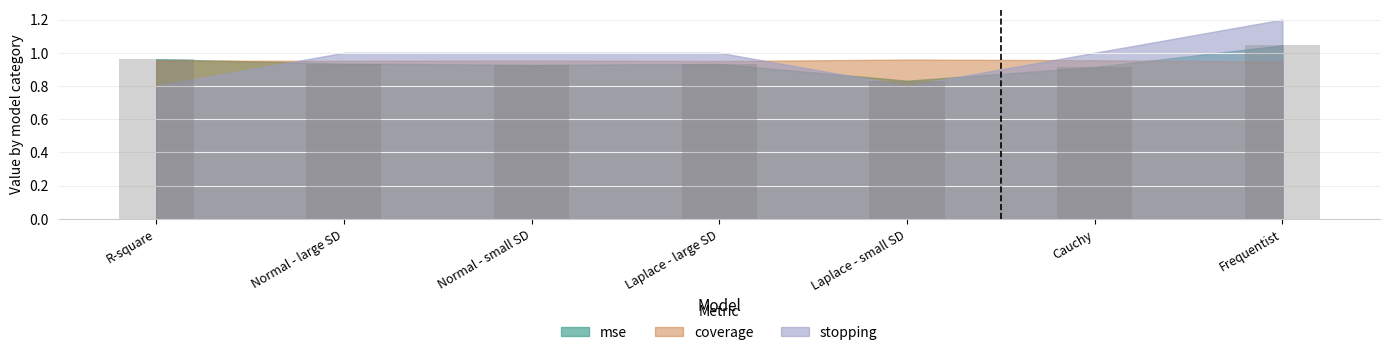

Between Normal - large SD and Laplace - small SD, which is larger?

Normal - large SD